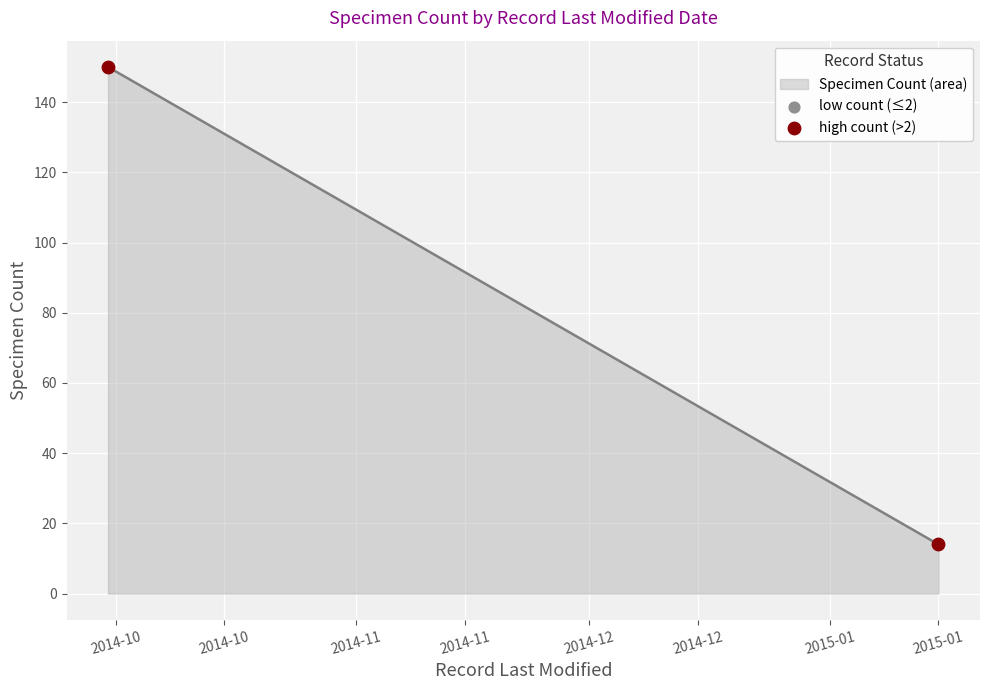

What is the range of X values (max minus min)?

107